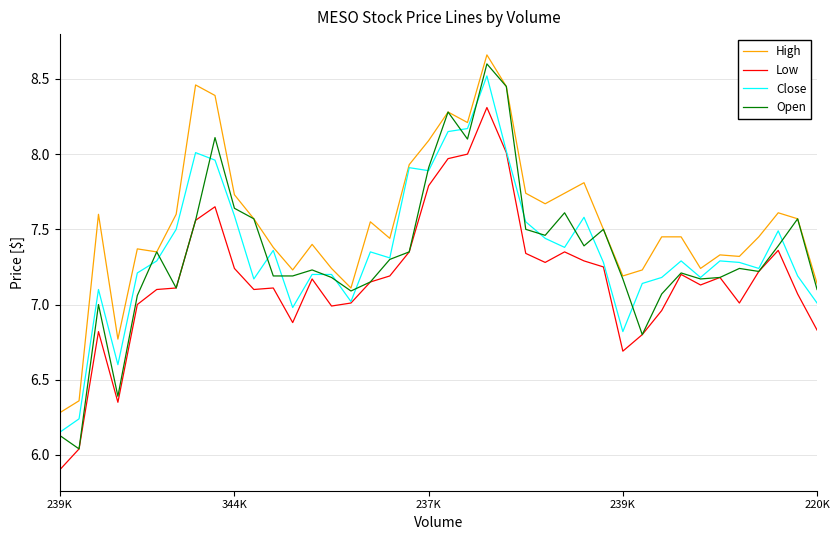

Which series has the widest spread of values?

Open